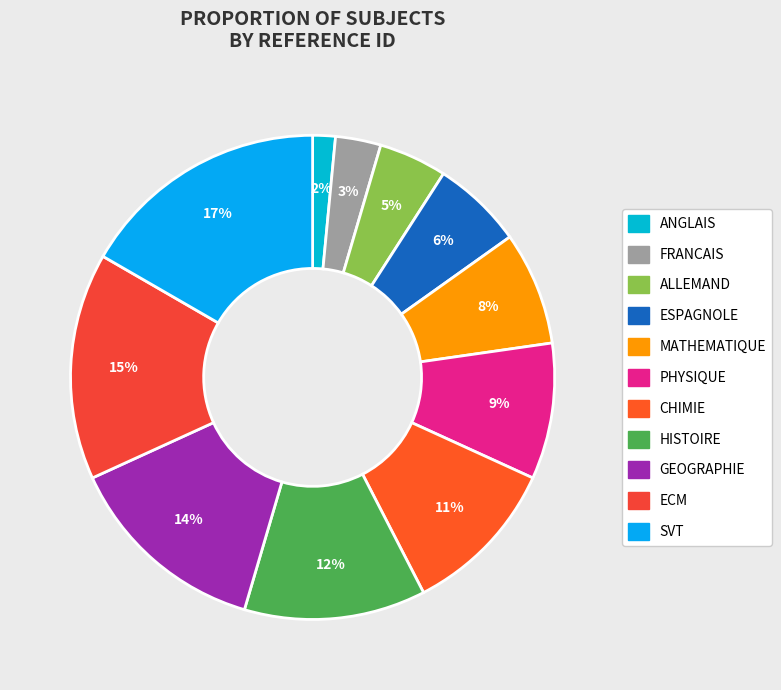

How many segments does this pie chart have?

11